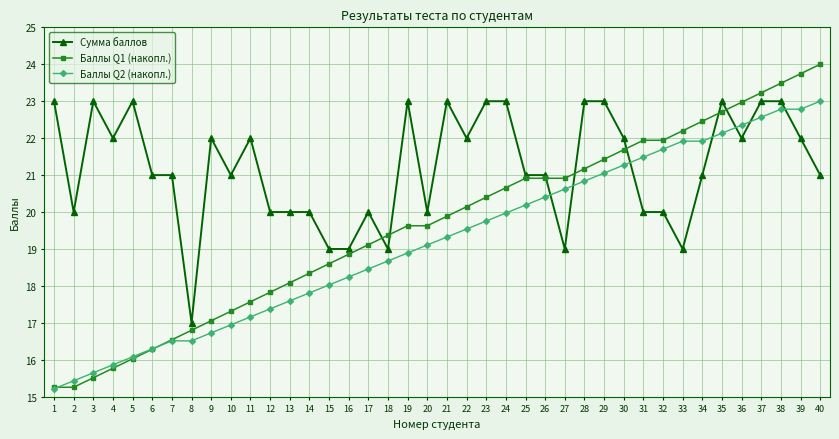

Is the value of Баллы Q2 (накопл.) at 11 greater than the value of Баллы Q1 (накопл.) at 26?

No